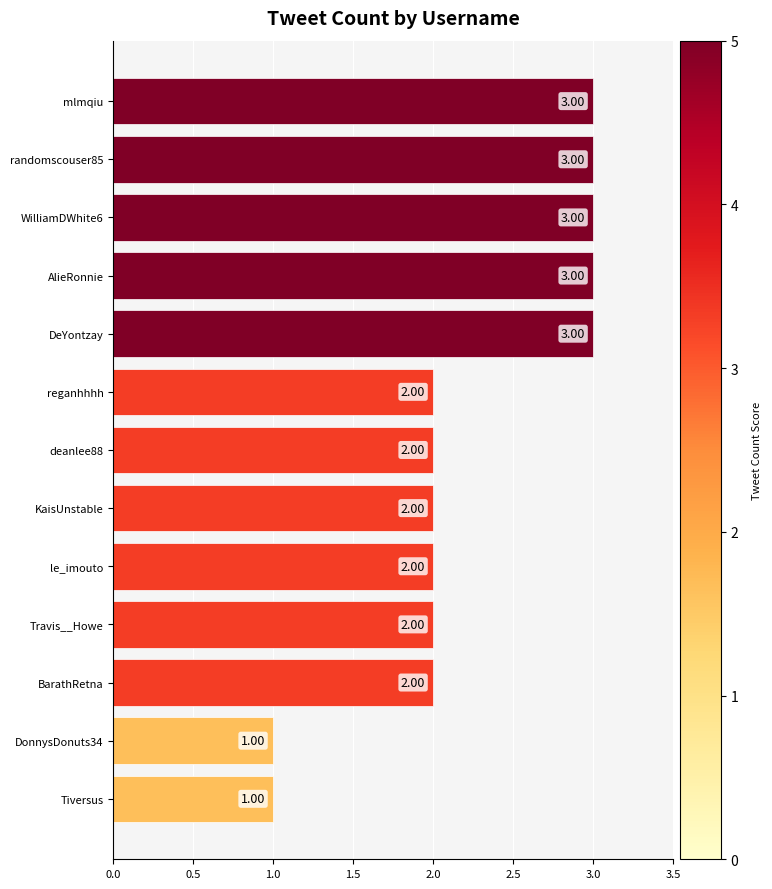

What is the change in value from DonnysDonuts34 to randomscouser85?

+2